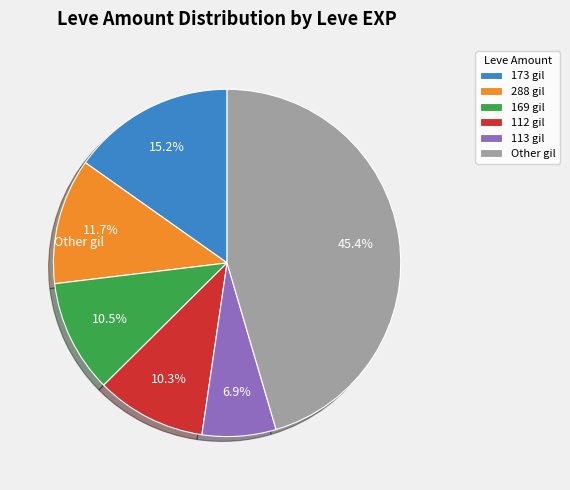

What percentage is NOT represented by 288 gil?

88.3%